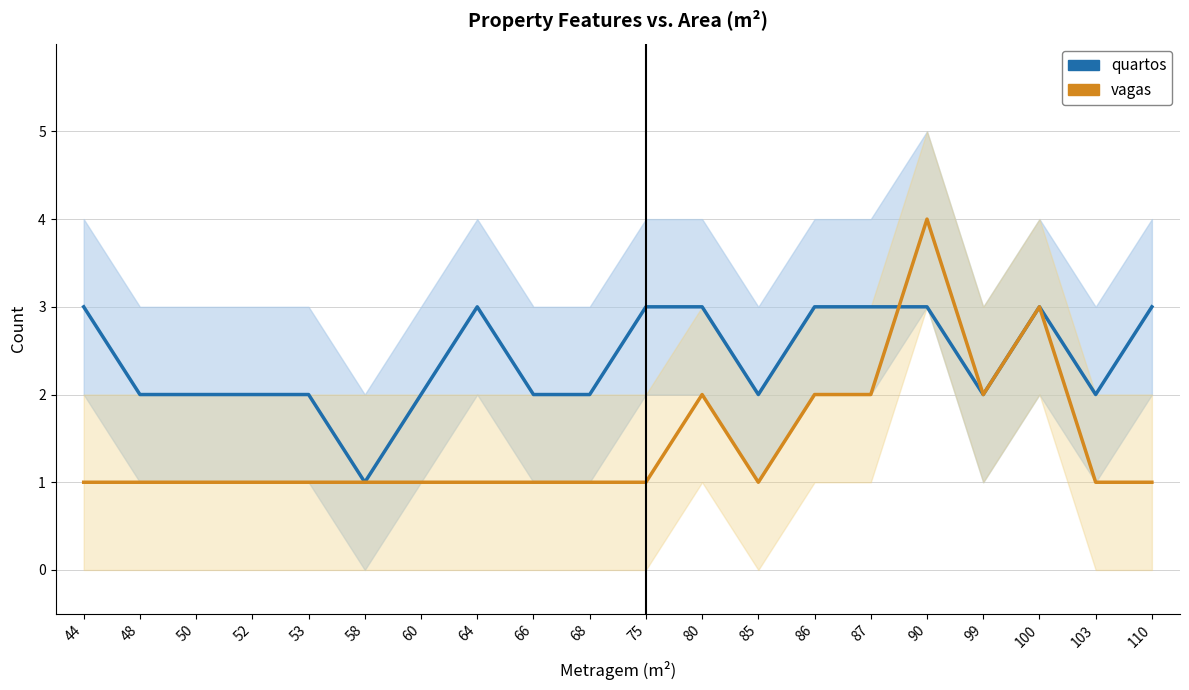

Which series has the largest range (max minus min)?

vagas